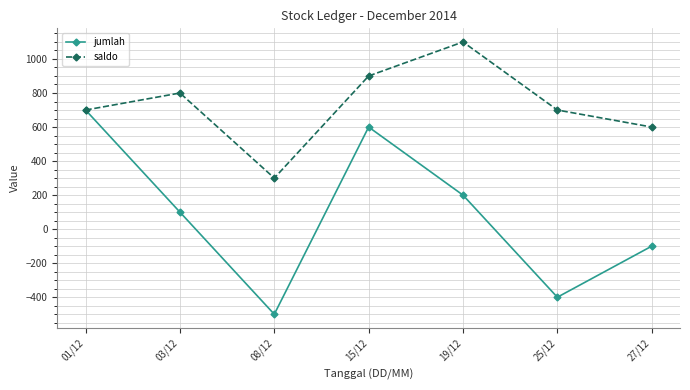

Is the value of jumlah at 25/12 greater than the value of saldo at 27/12?

No